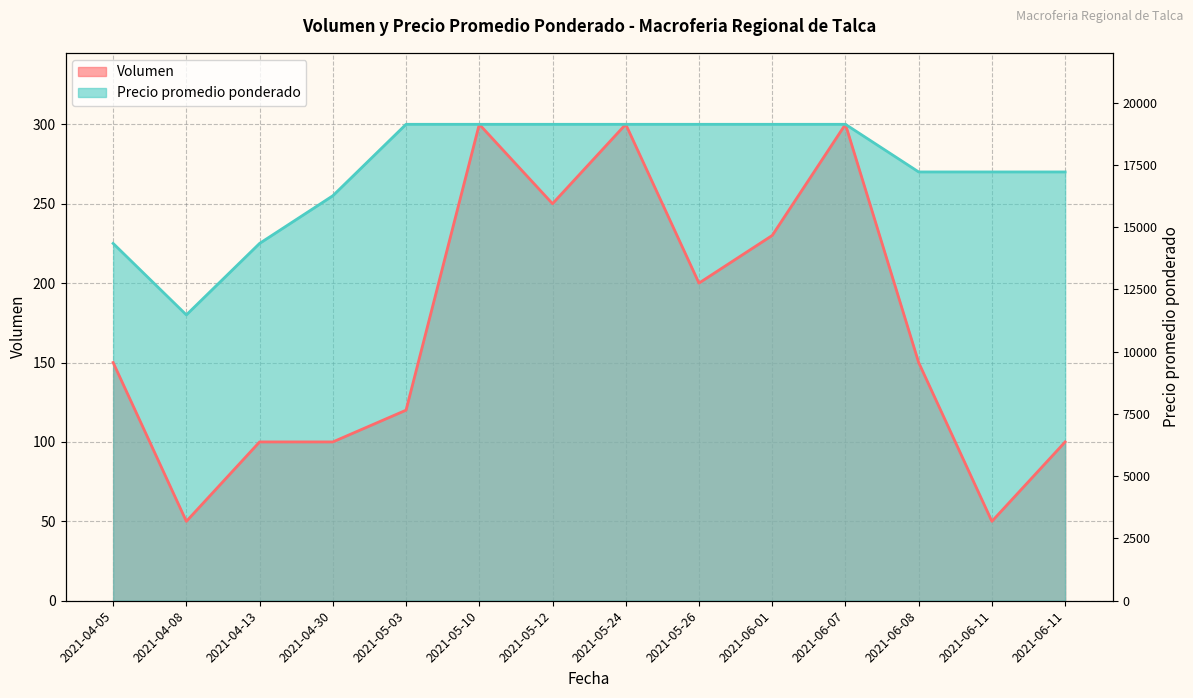

Between 2021-04-08 and 2021-05-10, which is larger?

2021-05-10